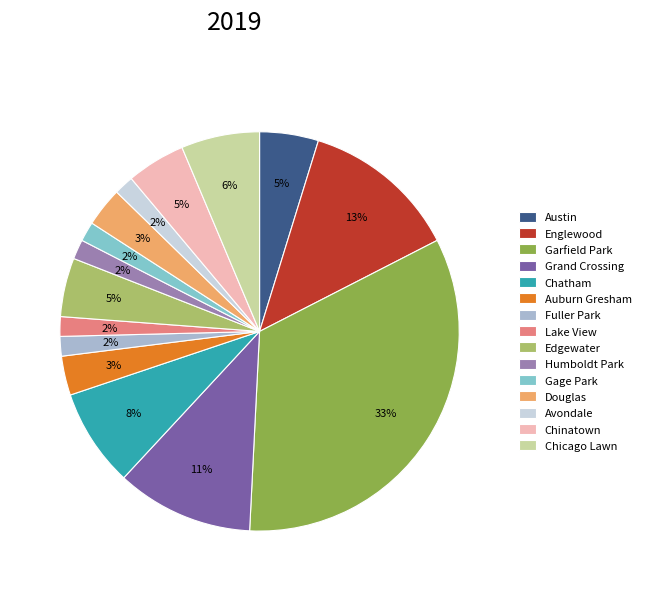

Which has a higher value, Chatham or Garfield Park?

Garfield Park